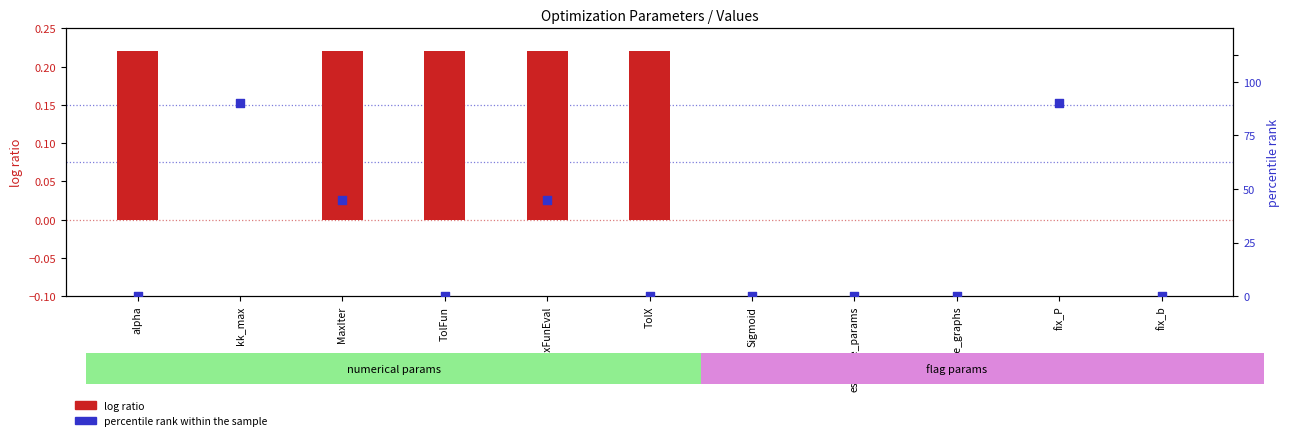

At how many categories does at least one series exceed 0?

7